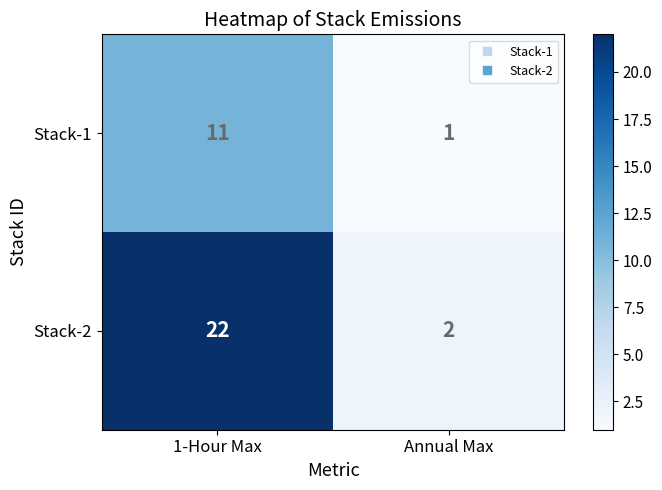

How many data points in Stack-2 are less than 22?

1